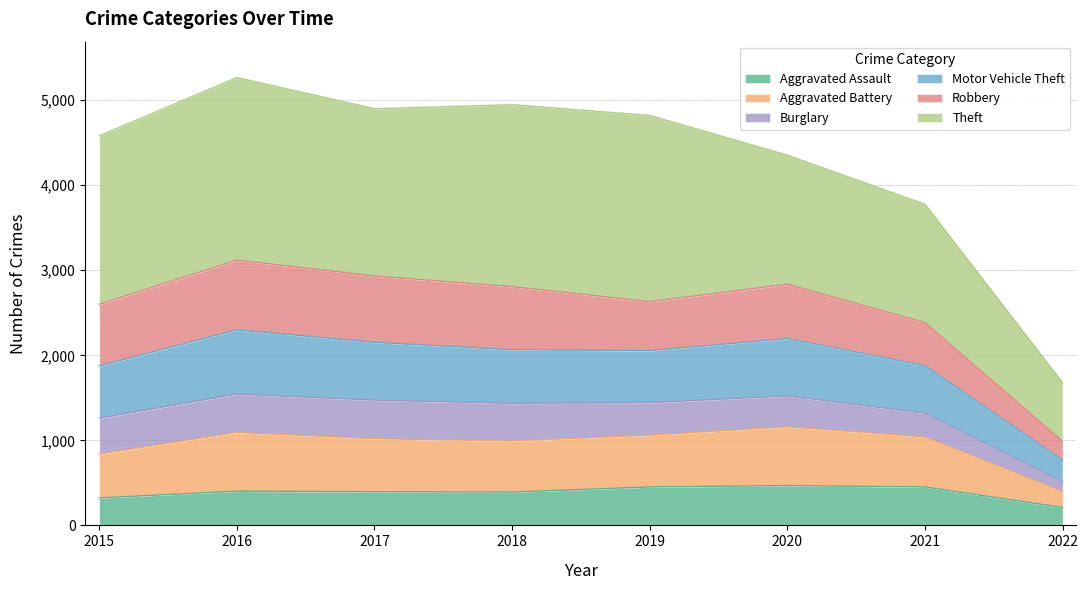

How many lines are shown in the chart?

6